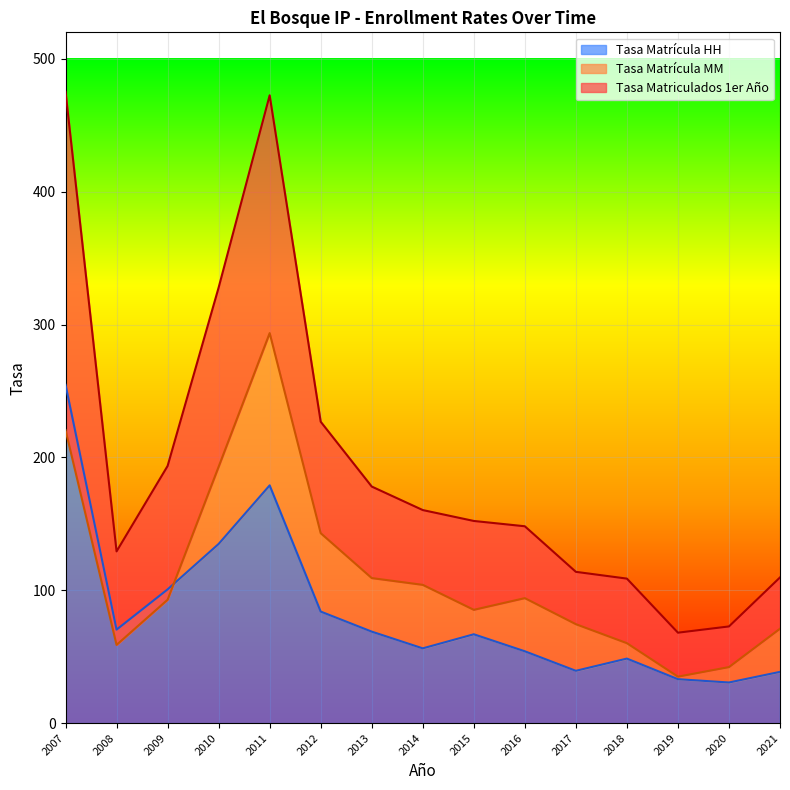

Which category has the highest value in the Tasa Matrícula MM series?

2011